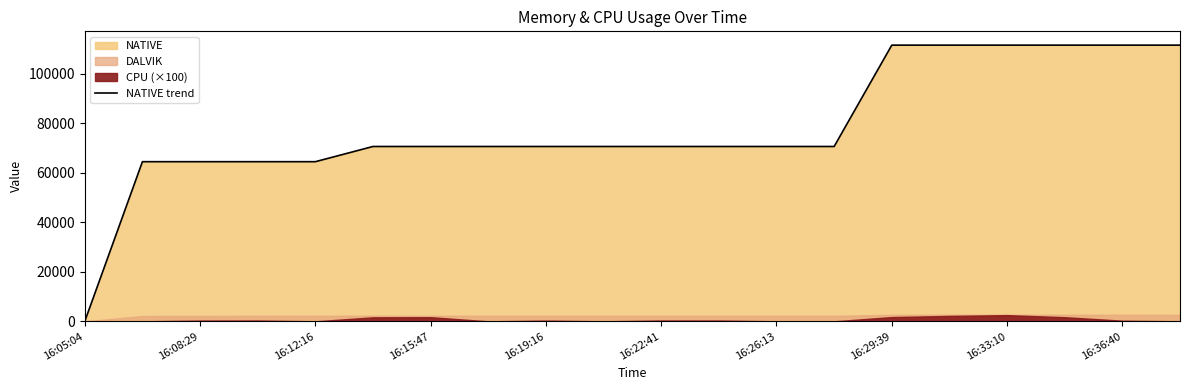

What is the maximum value for NATIVE trend?

111616